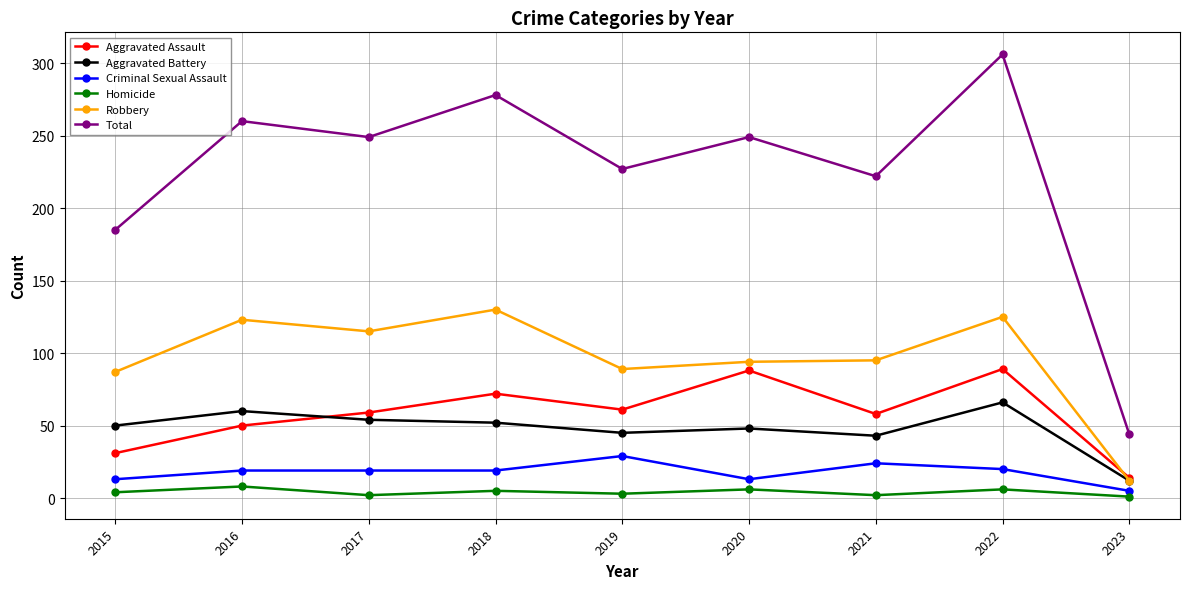

Which label corresponds to the largest value in the chart?

2022